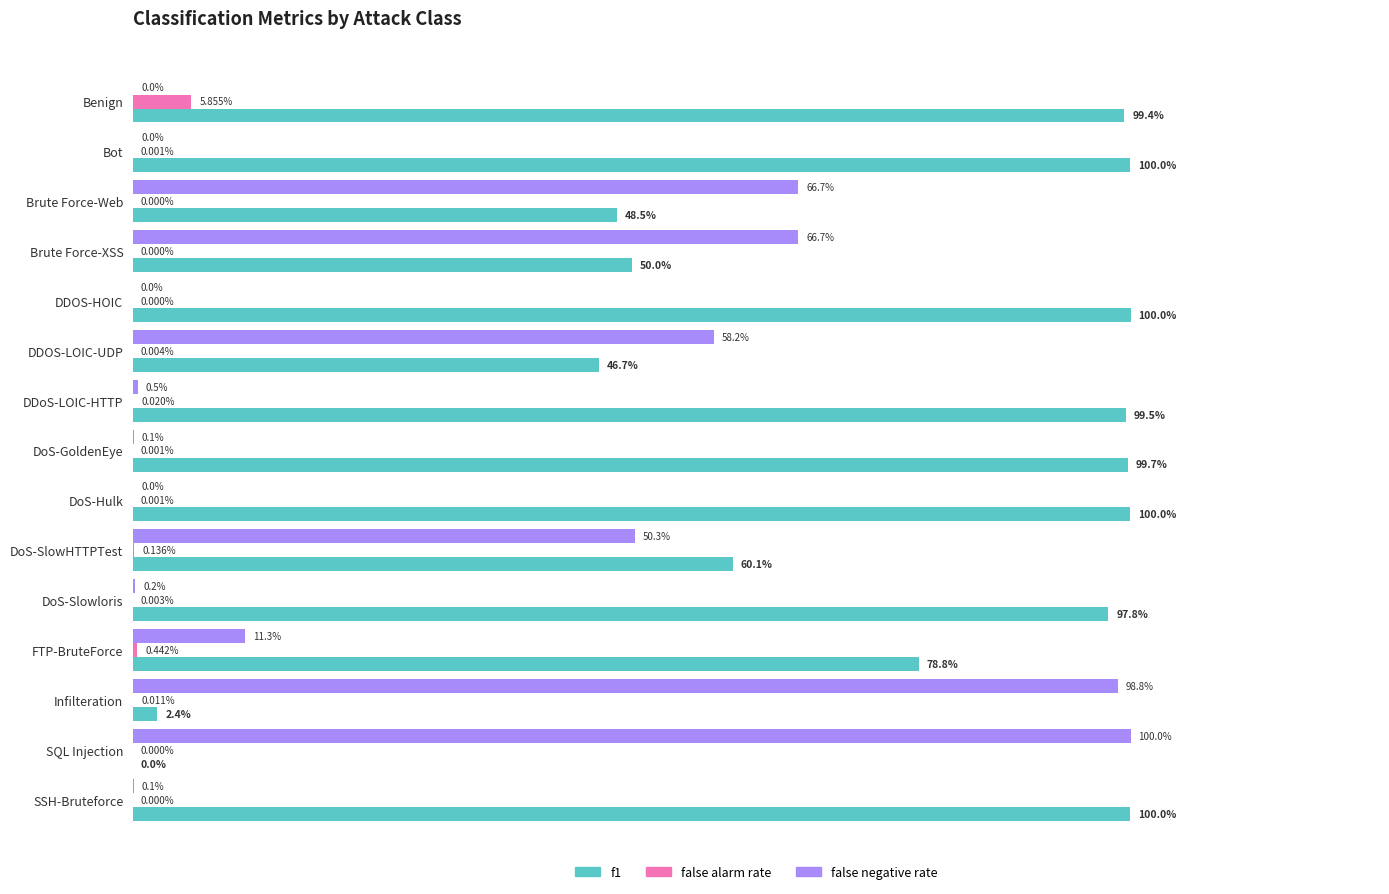

At how many categories does at least one series exceed 0?

15